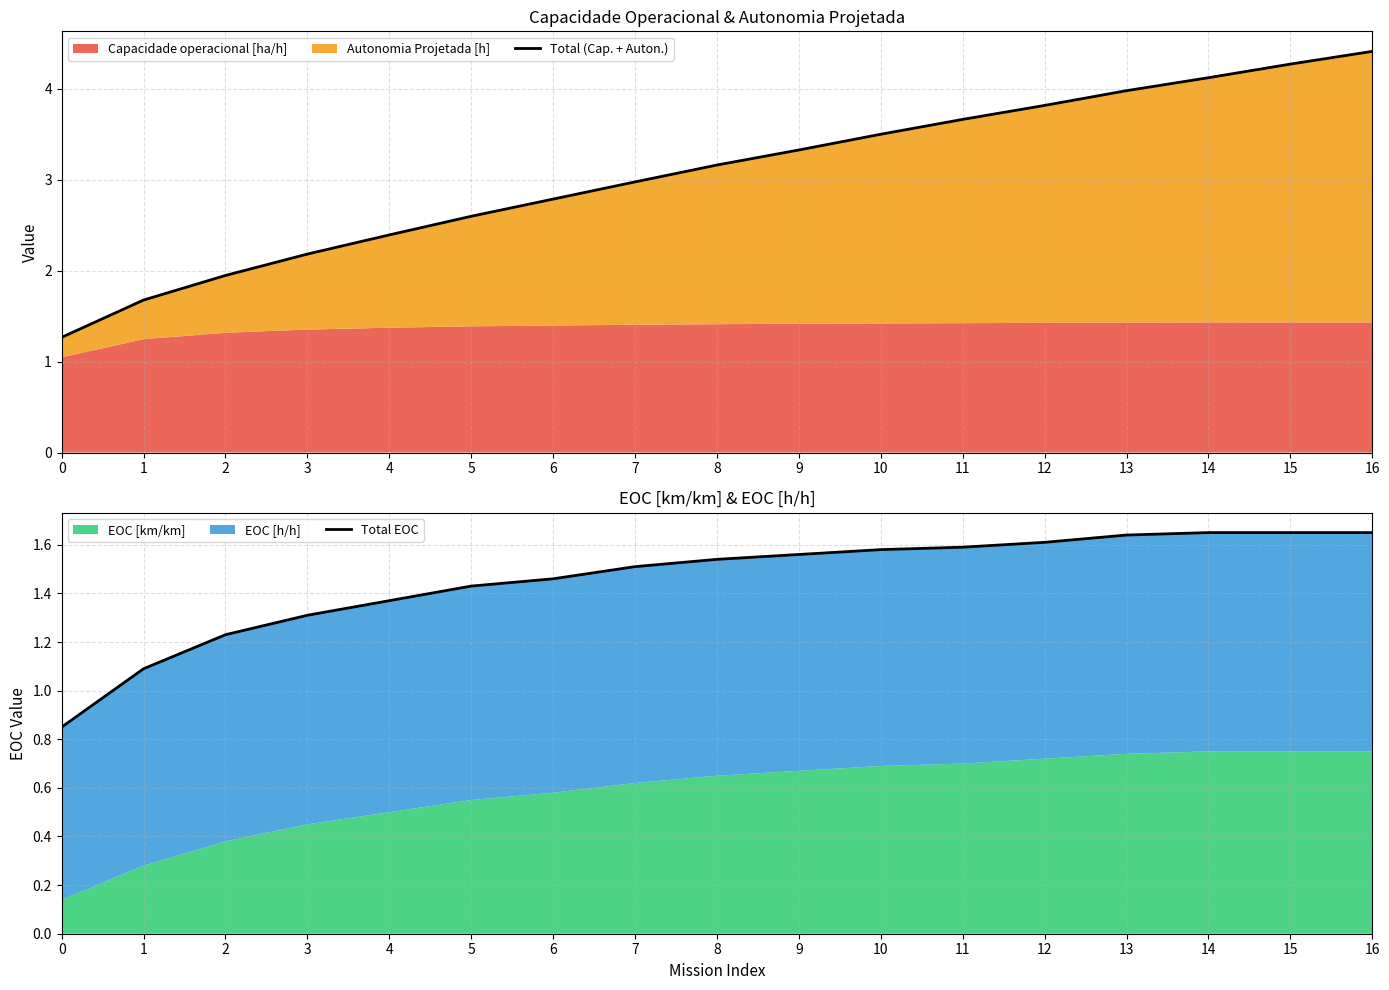

What is the total value across all series at 7?

4.5